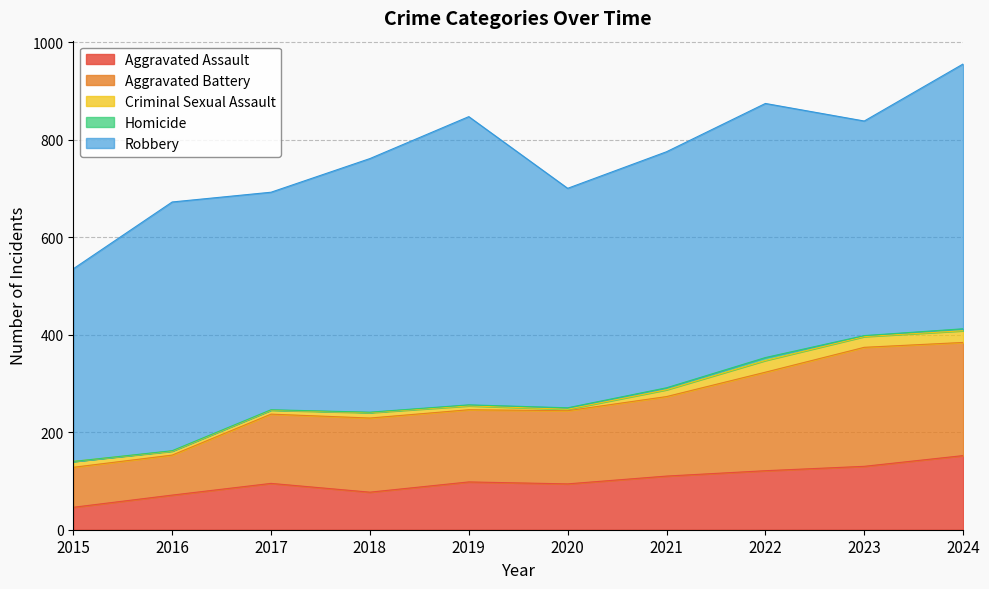

What is the value of the Homicide point at the 5th from the left?

2